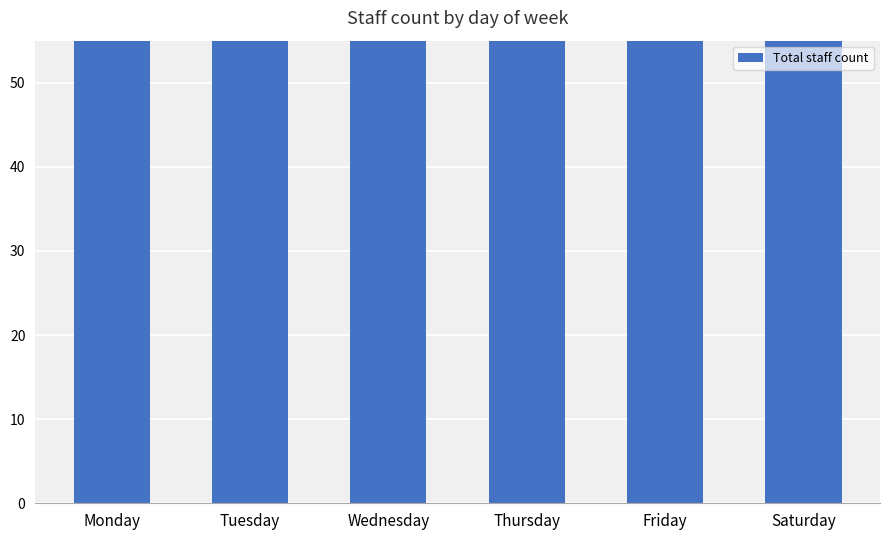

Does the chart contain any negative values?

No